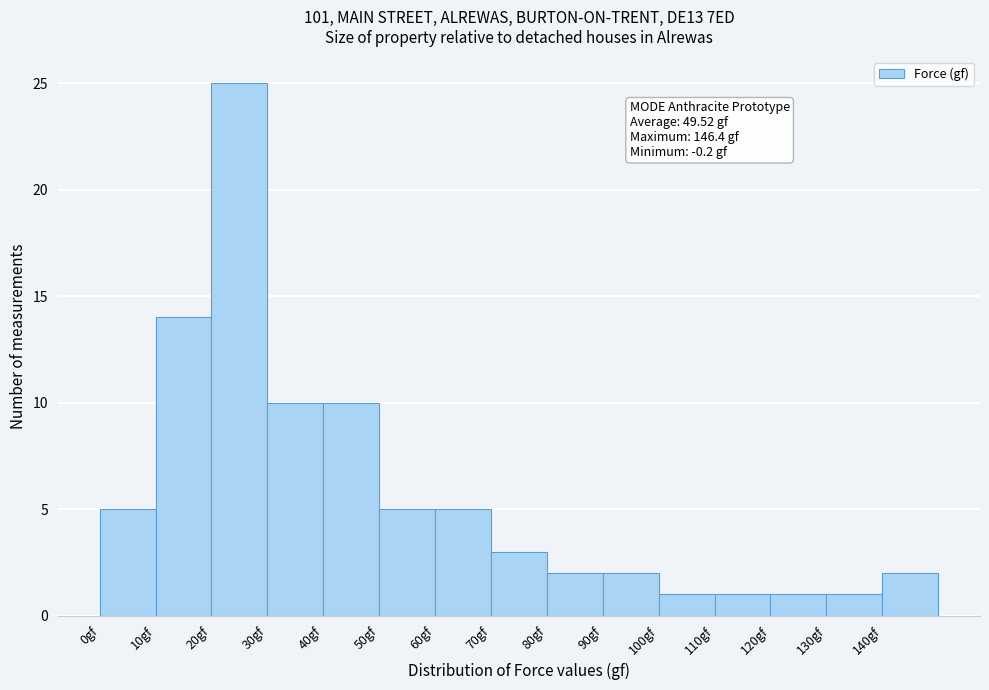

Over which range of the x-axis is the bar tallest?

20 to 30